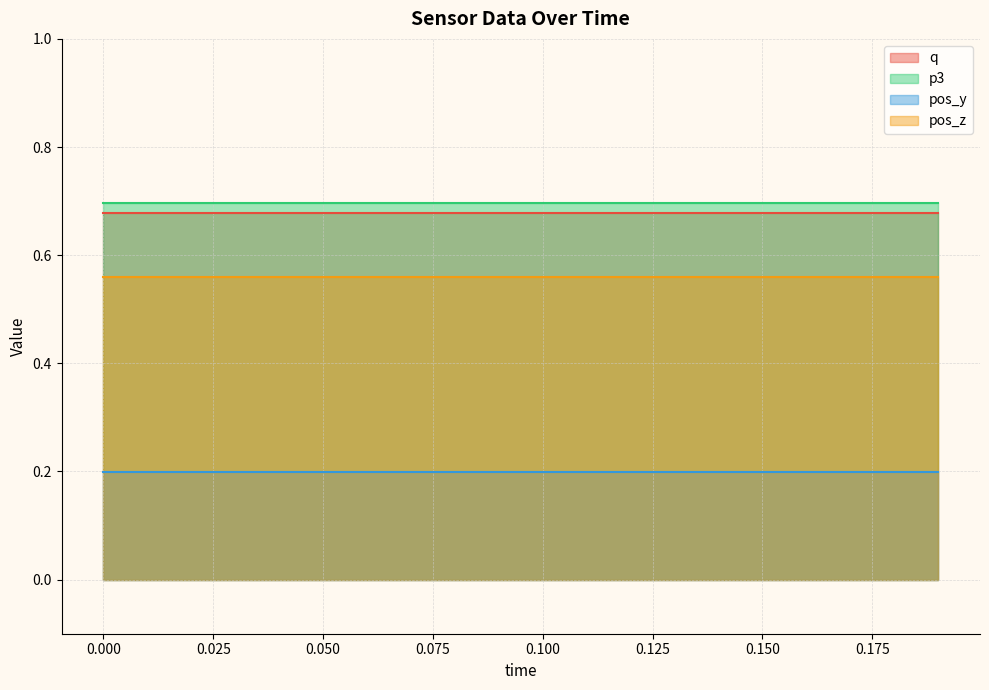

What is the sum of all pos_z values?

11.2